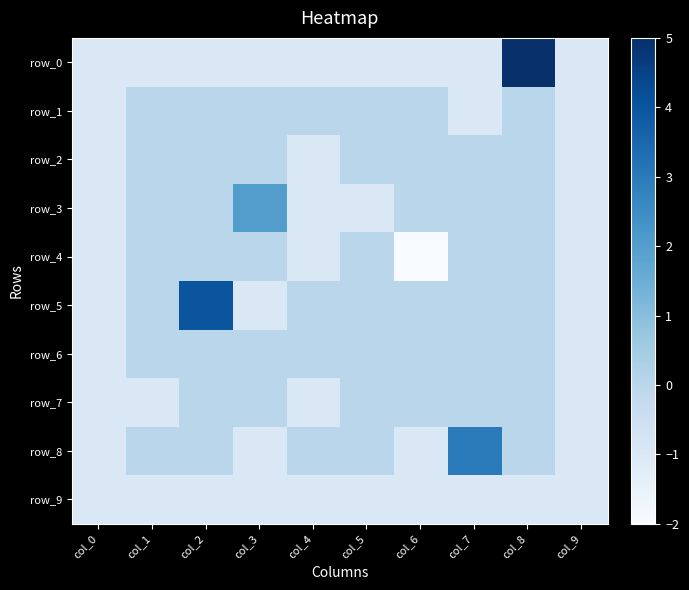

Reading left to right, transcribe all the data shown in this chart.

row_0: col_0=-1	col_1=-1	col_2=-1	col_3=-1	col_4=-1	col_5=-1	col_6=-1	col_7=-1	col_8=5	col_9=-1
row_1: col_0=-1	col_1=0	col_2=0	col_3=0	col_4=0	col_5=0	col_6=0	col_7=-1	col_8=0	col_9=-1
row_2: col_0=-1	col_1=0	col_2=0	col_3=0	col_4=-1	col_5=0	col_6=0	col_7=0	col_8=0	col_9=-1
row_3: col_0=-1	col_1=0	col_2=0	col_3=2	col_4=-1	col_5=-1	col_6=0	col_7=0	col_8=0	col_9=-1
row_4: col_0=-1	col_1=0	col_2=0	col_3=0	col_4=-1	col_5=0	col_6=-2	col_7=0	col_8=0	col_9=-1
row_5: col_0=-1	col_1=0	col_2=4	col_3=-1	col_4=0	col_5=0	col_6=0	col_7=0	col_8=0	col_9=-1
row_6: col_0=-1	col_1=0	col_2=0	col_3=0	col_4=0	col_5=0	col_6=0	col_7=0	col_8=0	col_9=-1
row_7: col_0=-1	col_1=-1	col_2=0	col_3=0	col_4=-1	col_5=0	col_6=0	col_7=0	col_8=0	col_9=-1
row_8: col_0=-1	col_1=0	col_2=0	col_3=-1	col_4=0	col_5=0	col_6=-1	col_7=3	col_8=0	col_9=-1
row_9: col_0=-1	col_1=-1	col_2=-1	col_3=-1	col_4=-1	col_5=-1	col_6=-1	col_7=-1	col_8=-1	col_9=-1